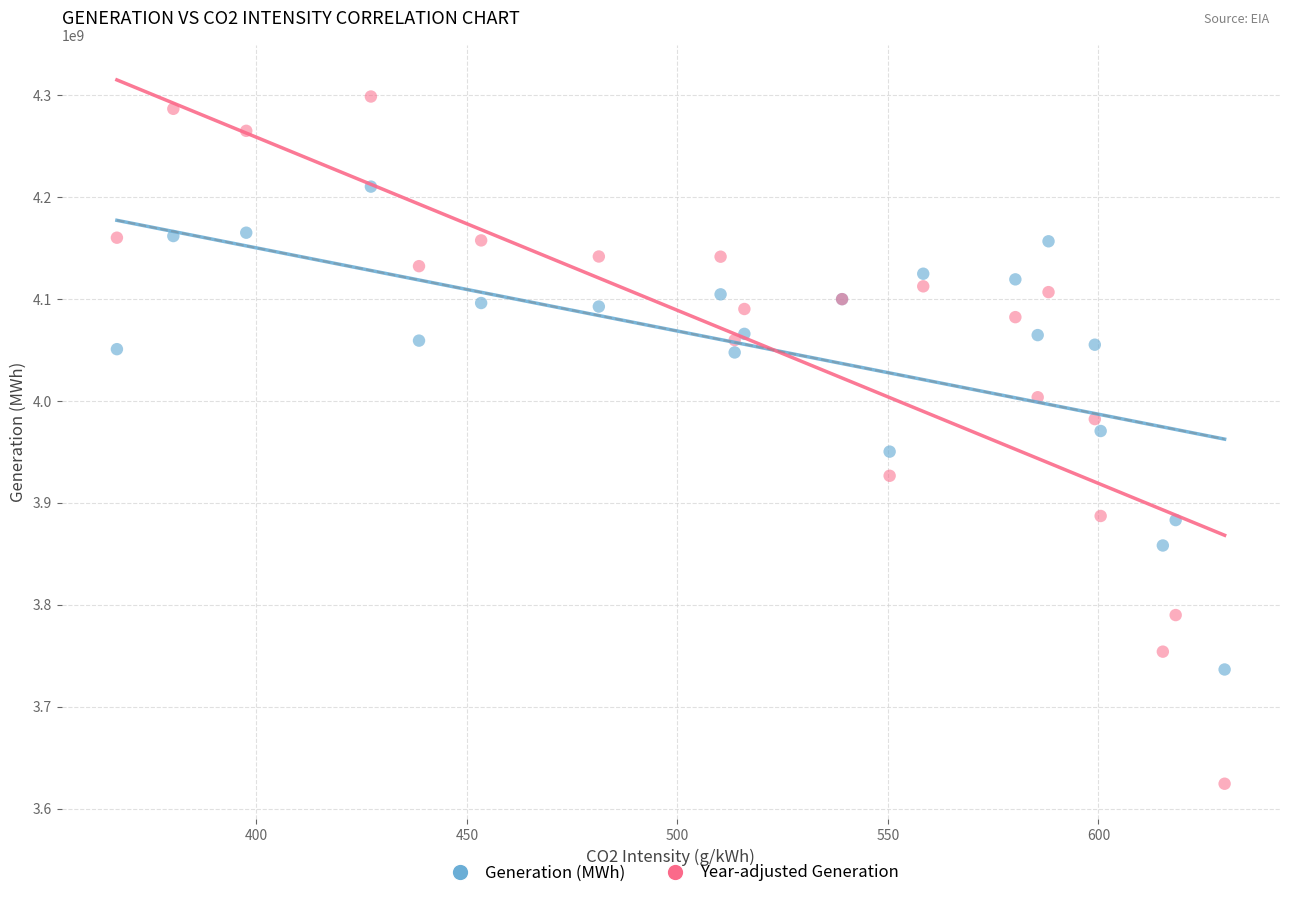

Which series has the widest spread of Y values?

Year-adjusted Generation